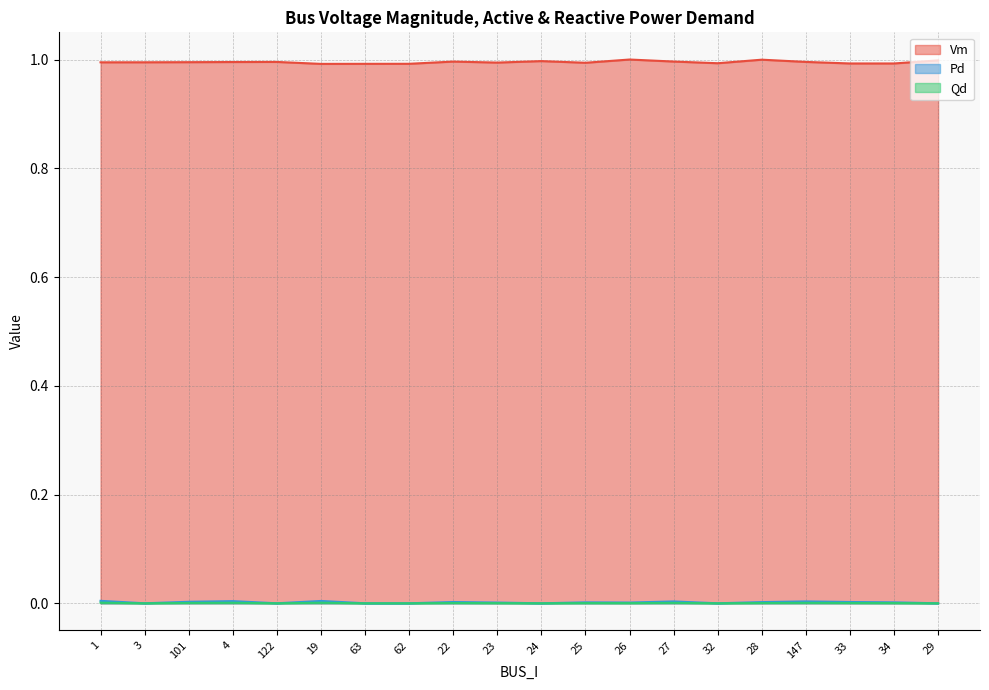

Reading right to left, what are all the values shown in this chart?

Vm: 1.0	1.0	1.0	1.0	1.0	1.0	1.0	1.0	1.0	1.0	1.0	1.0	1.0	1.0	1.0	1.0	1.0	1.0	1.0	1.0
Pd: 0.0	0.0	0.0	0.0	0.0	0.0	0.0	0.0	0.0	0.0	0.0	0.0	0.0	0.0	0.0	0.0	0.0	0.0	0.0	0.0
Qd: 0.0	0.0	0.0	0.0	0.0	0.0	0.0	0.0	0.0	0.0	0.0	0.0	0.0	0.0	0.0	0.0	0.0	0.0	0.0	0.0